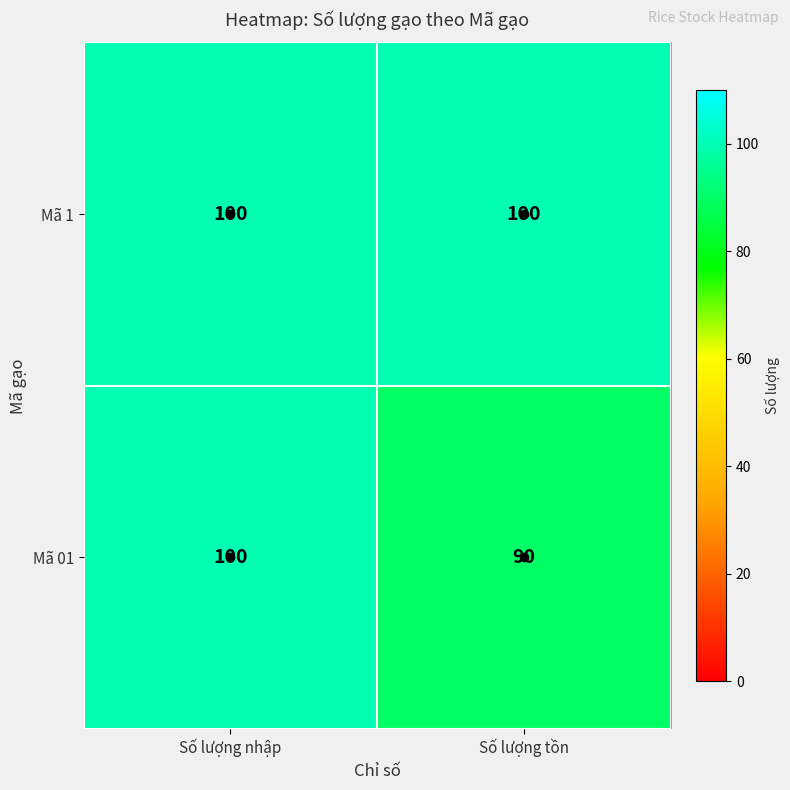

What is the total value across all series at Số lượng tồn?

190